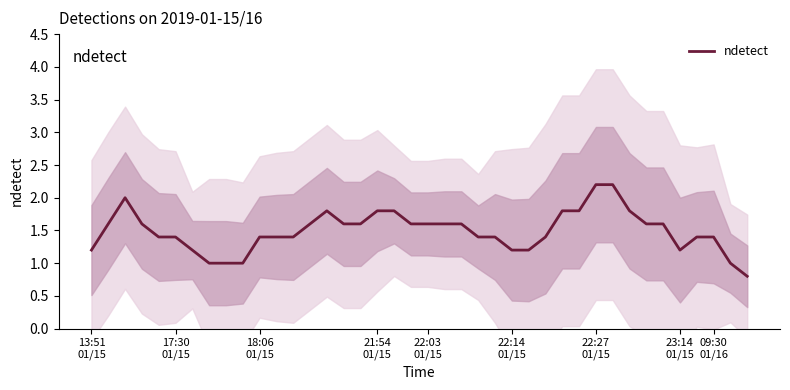

The chart shows a value of 1.2 at 23:14 01/15. True or false?

True